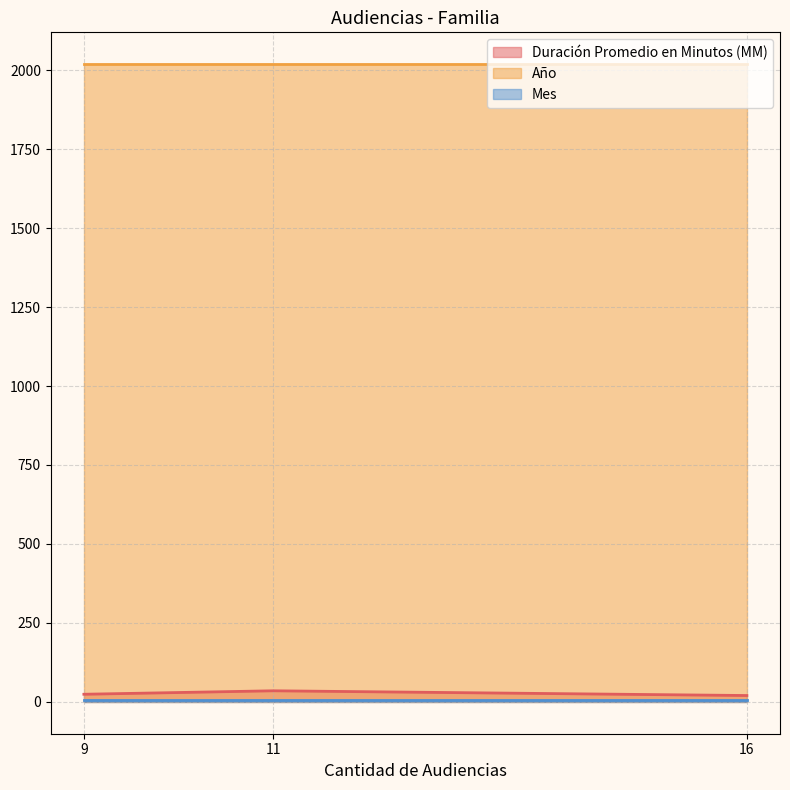

Reading left to right, transcribe all the data shown in this chart.

Duración Promedio en Minutos (MM): 9=24	11=35	16=20
Año: 9=2019	11=2019	16=2019
Mes: 9=5	11=5	16=5